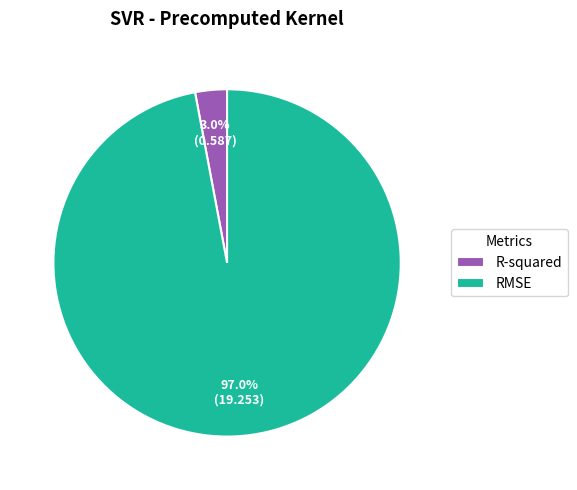

True or false: RMSE accounts for 97% of the total.

True